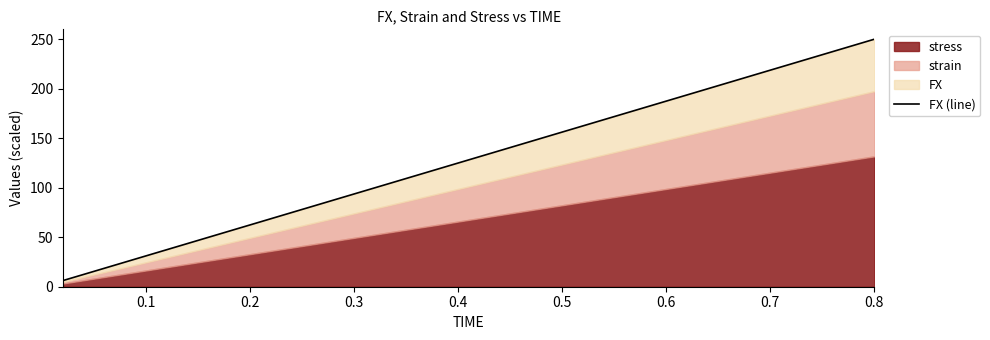

What is the maximum value shown in the chart?

250.0